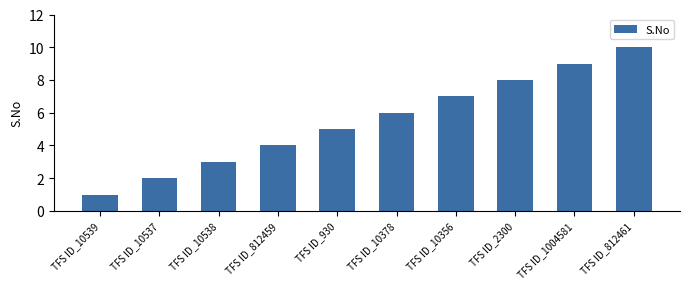

What position from the right is TFS ID_812461?

1